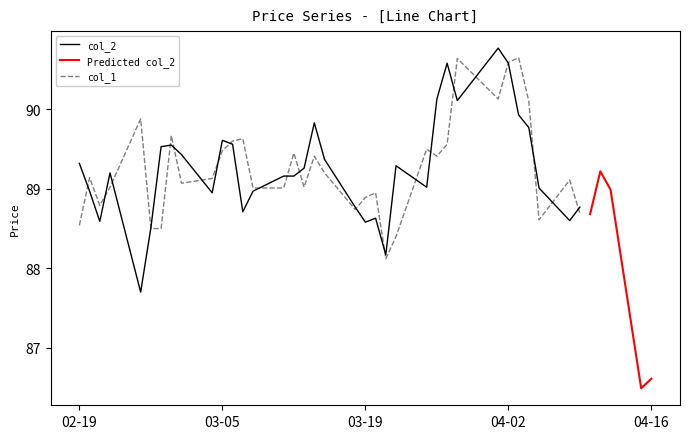

True or false: col_2 has a value of 89.9 at 4/3/13.

True